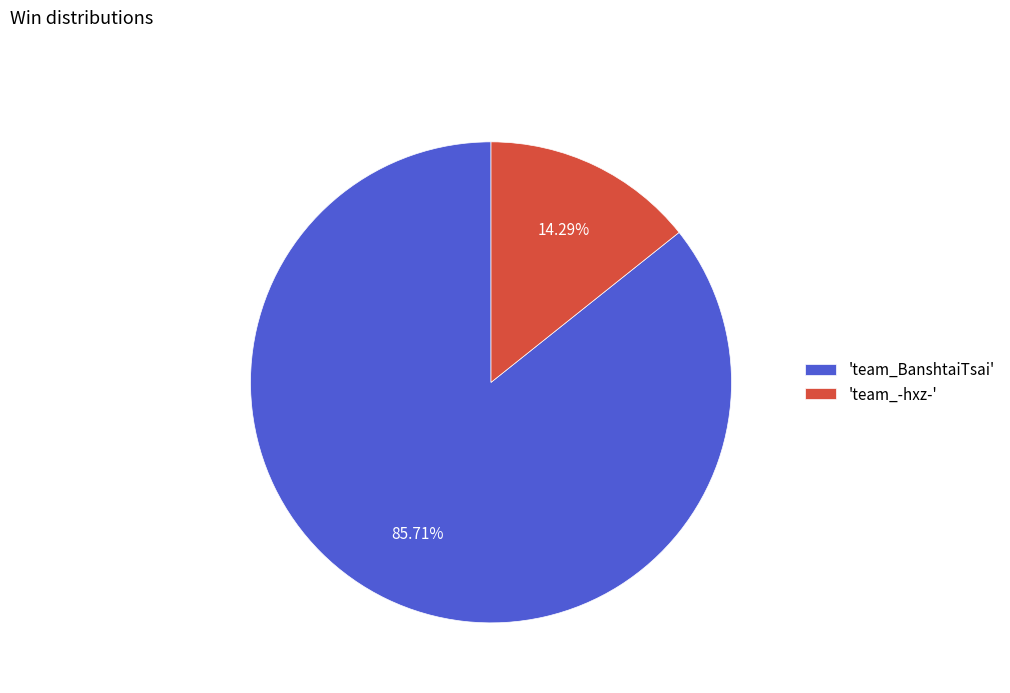

Combined, do 'team_-hxz-' and 'team_BanshtaiTsai' account for over 50%?

Yes